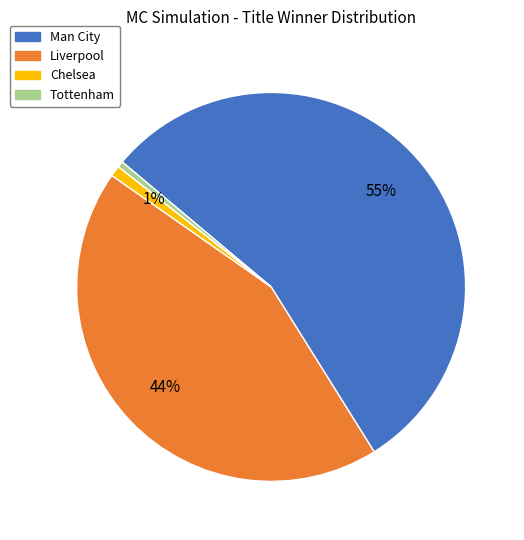

To the nearest percent, what portion does Liverpool represent?

44%